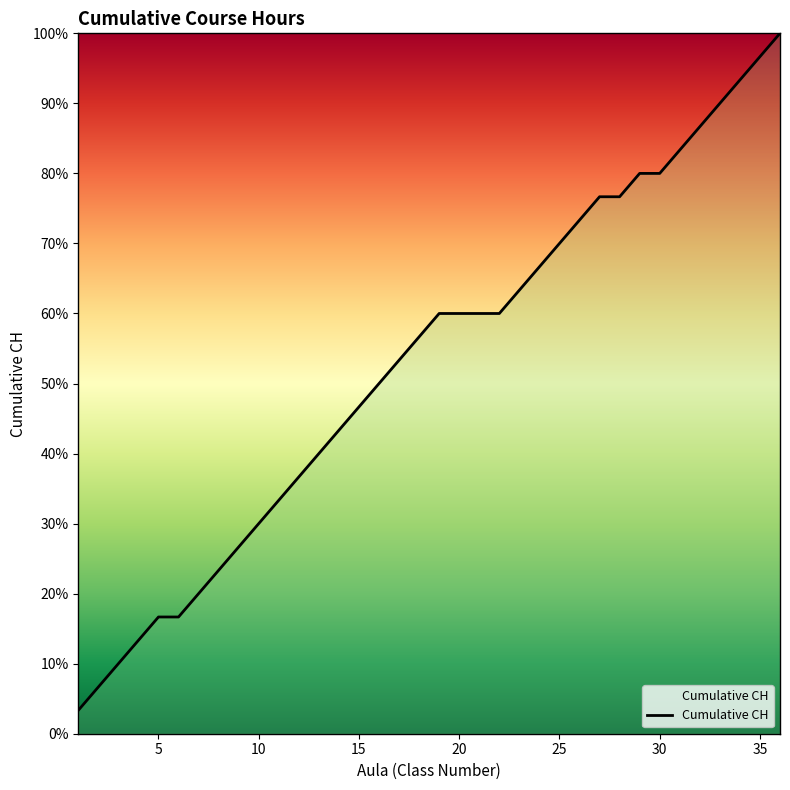

What is the difference between the maximum and minimum values?

96.7